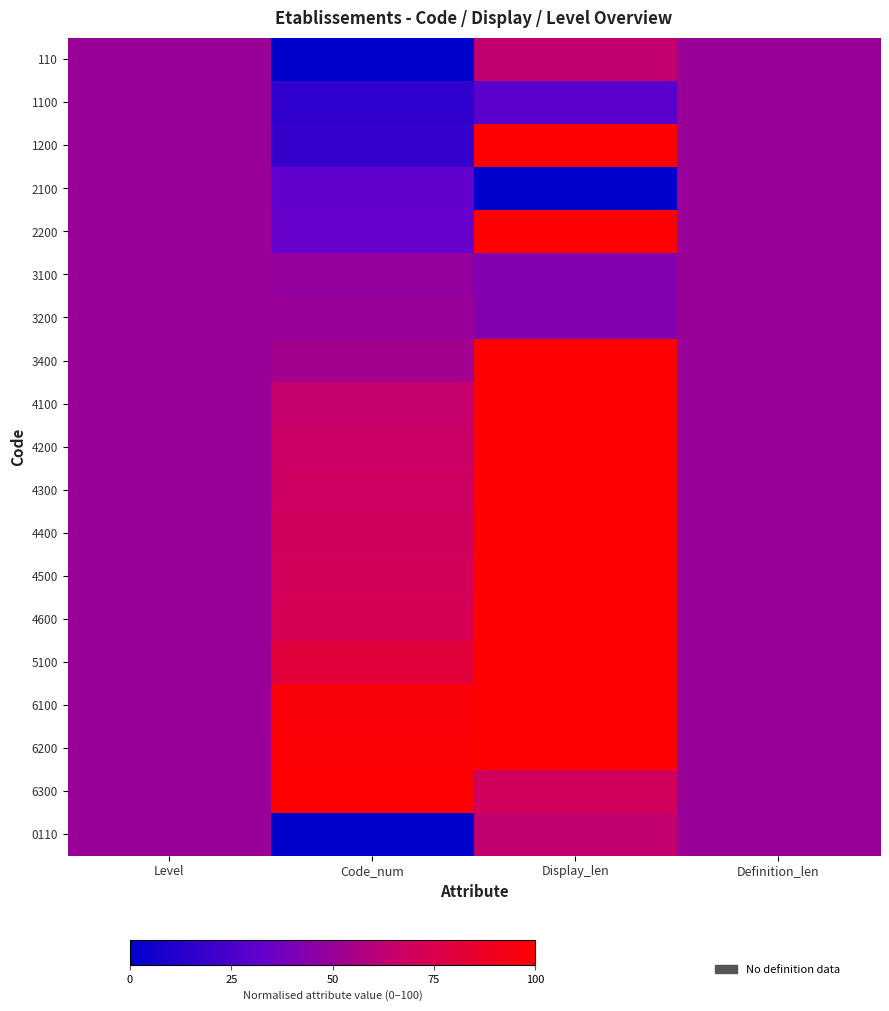

Which has a higher value, Level or Display_len?

Display_len